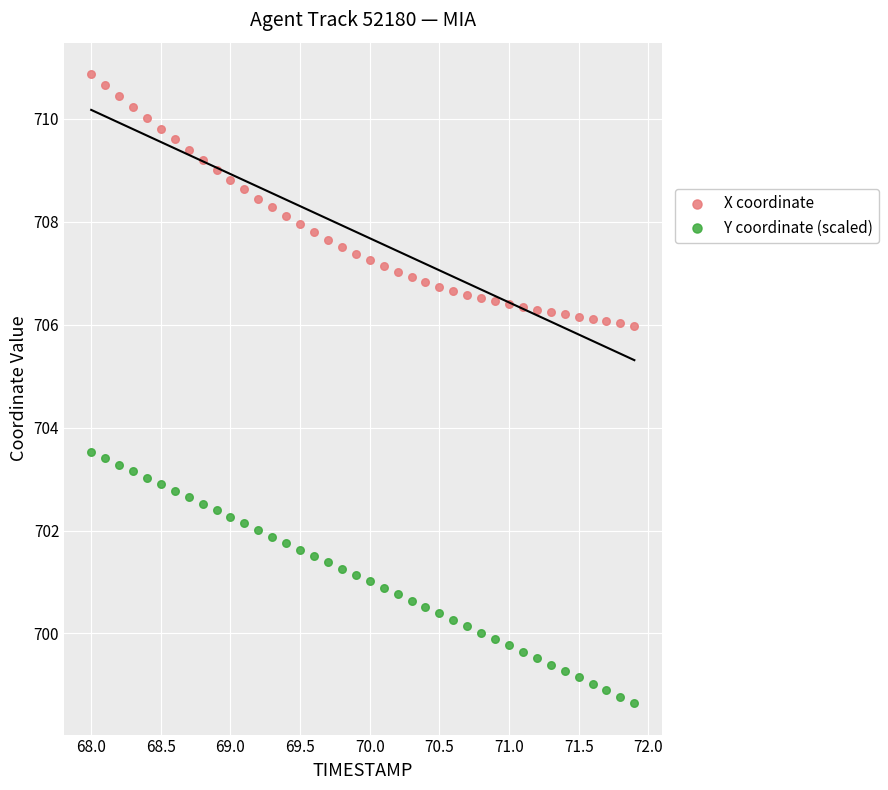

Which series reaches the minimum Y coordinate?

Y coordinate (scaled)